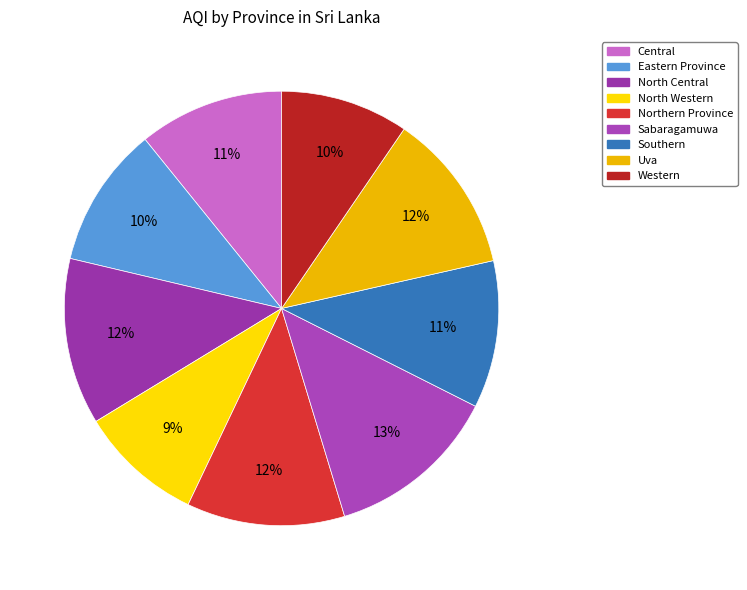

Which has a higher value, North Central or Eastern Province?

North Central